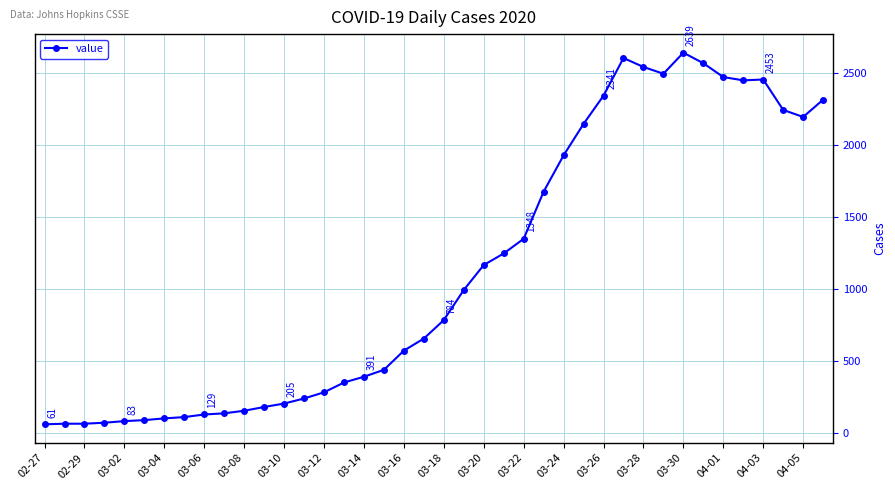

What is the difference between the second highest and minimum values?

2541